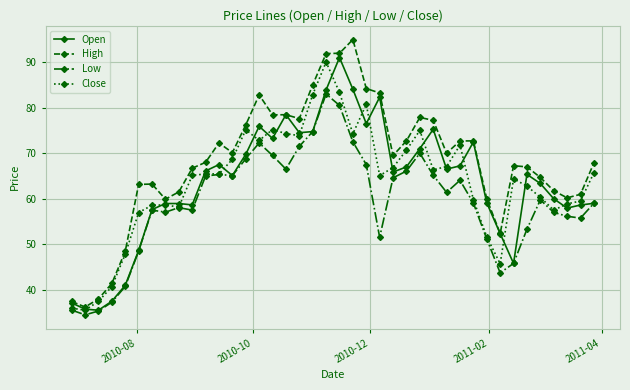

Which series has the largest total across all categories?

High